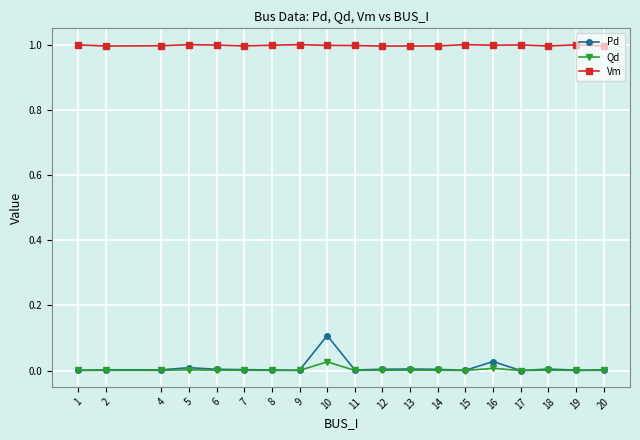

What are all the series names shown in the legend?

Pd, Qd, Vm